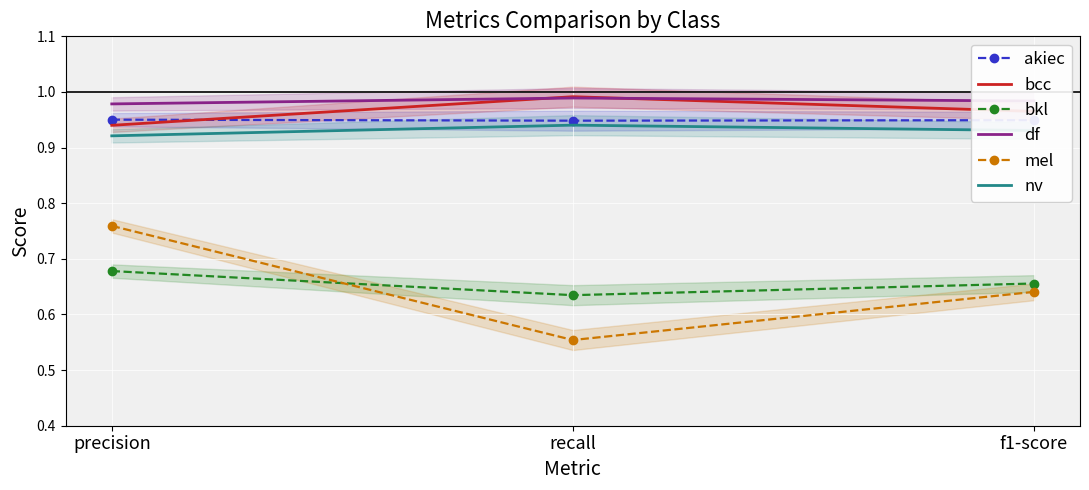

Which series has the largest total across all categories?

df